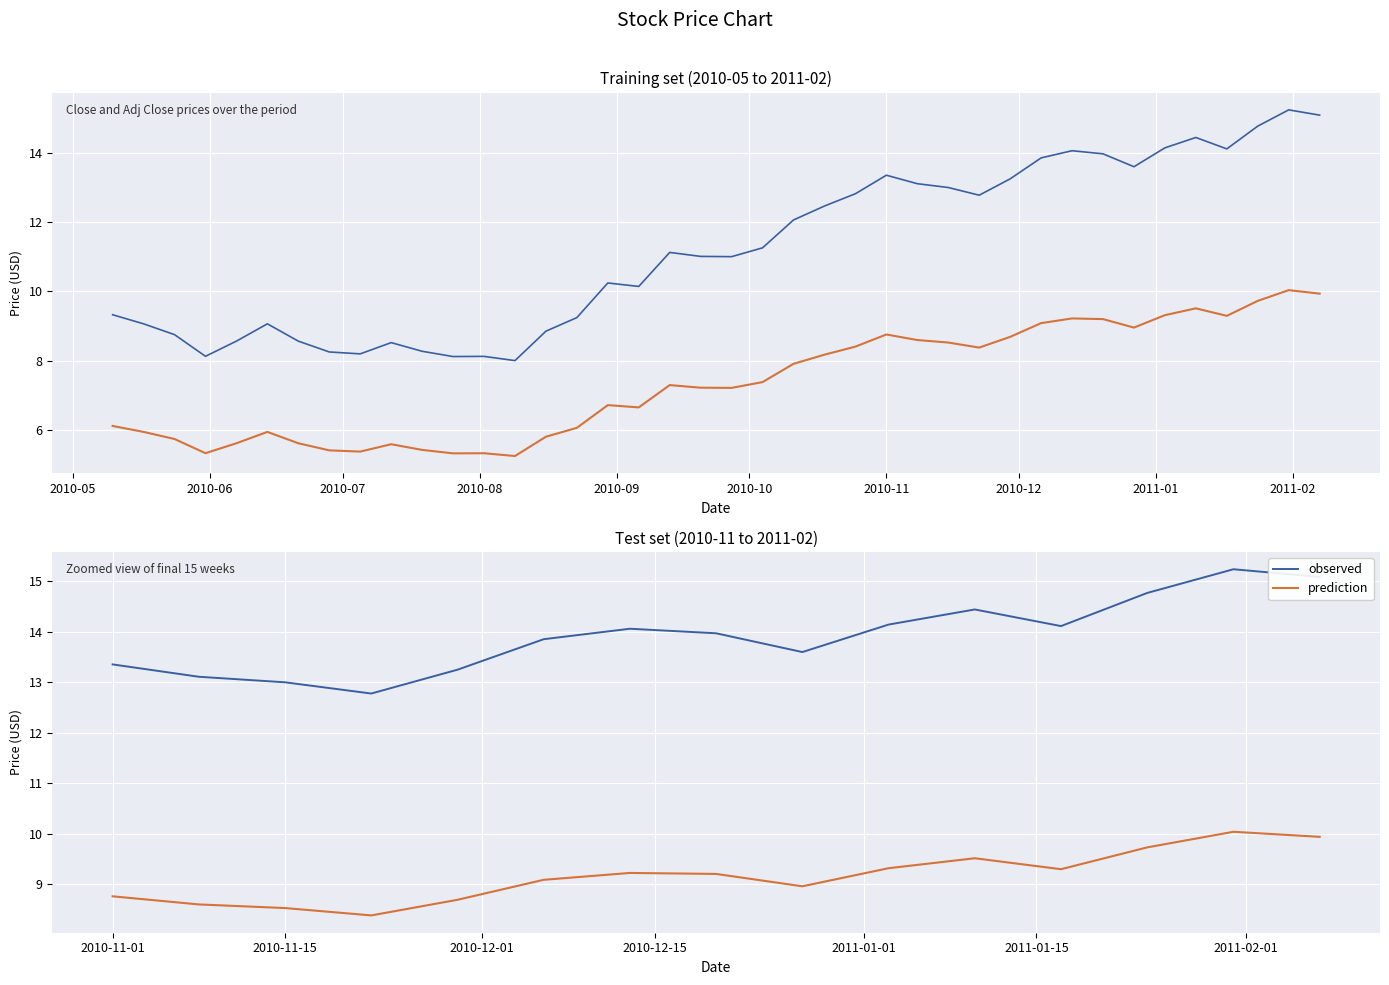

True or false: observed and prediction intersect in this chart.

False